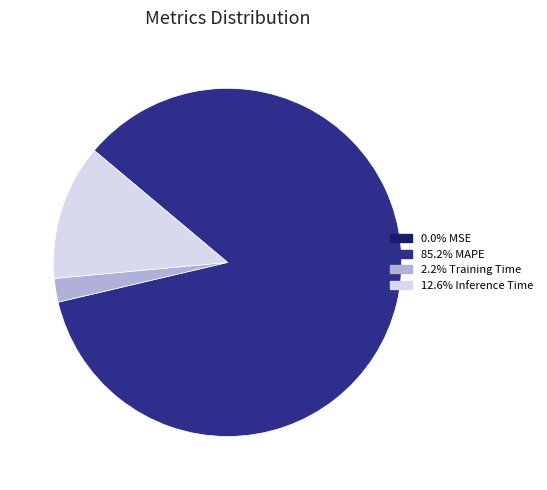

Between MAPE and Training Time, which is larger?

MAPE